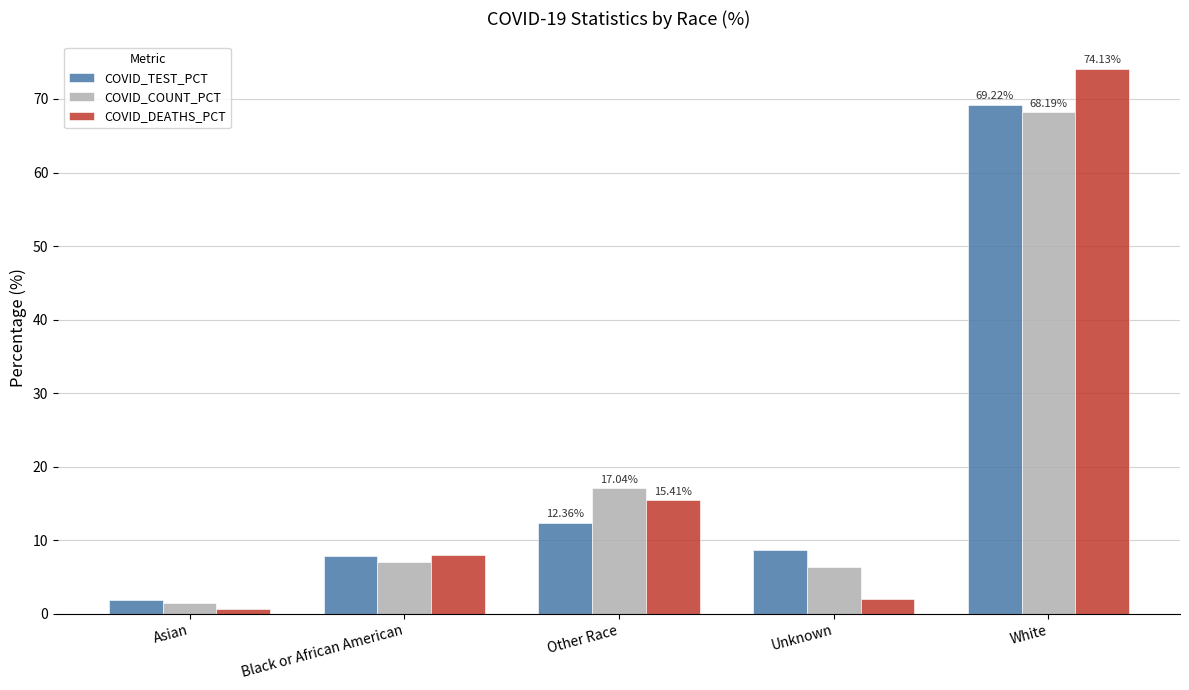

Where is COVID_TEST_PCT nearest to the value 35?

Other Race